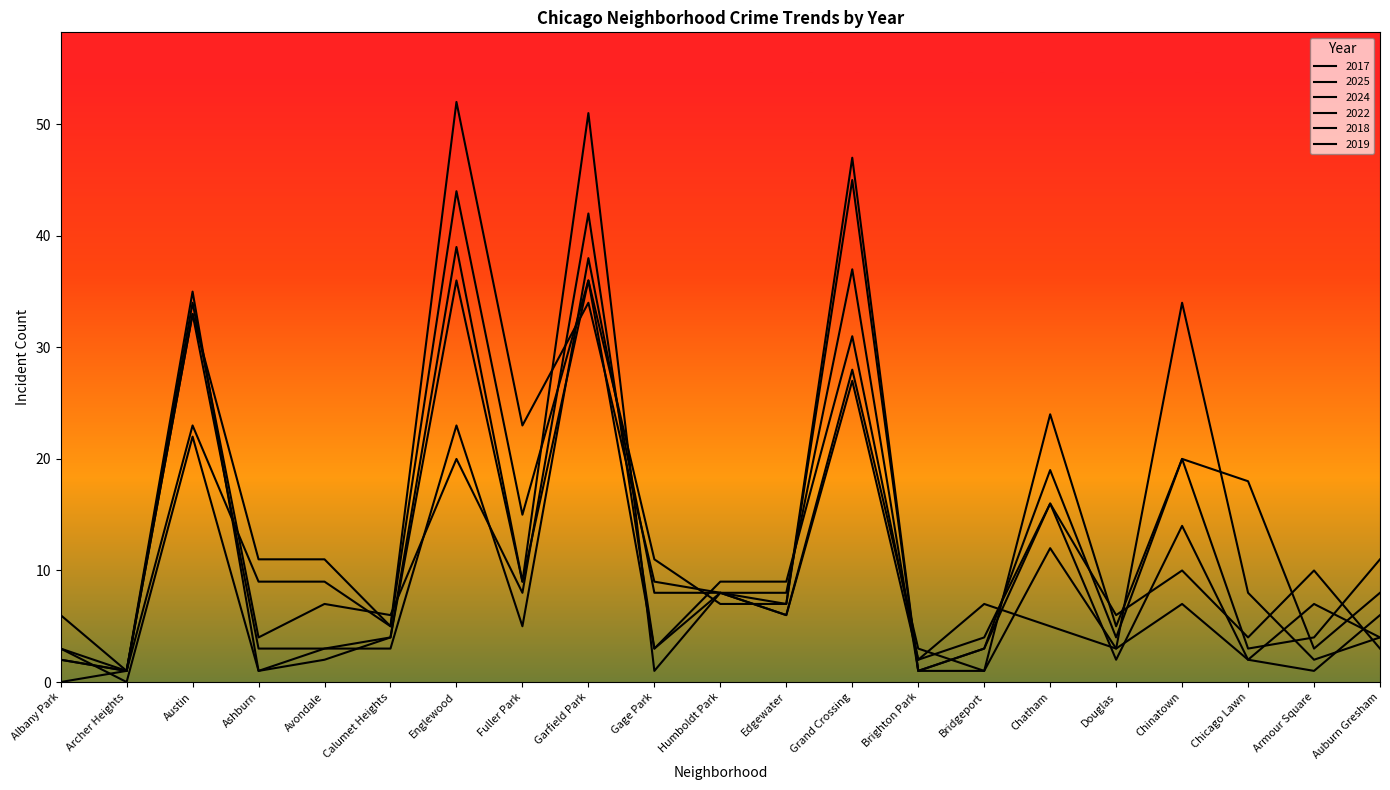

What position from the right is Gage Park?

12